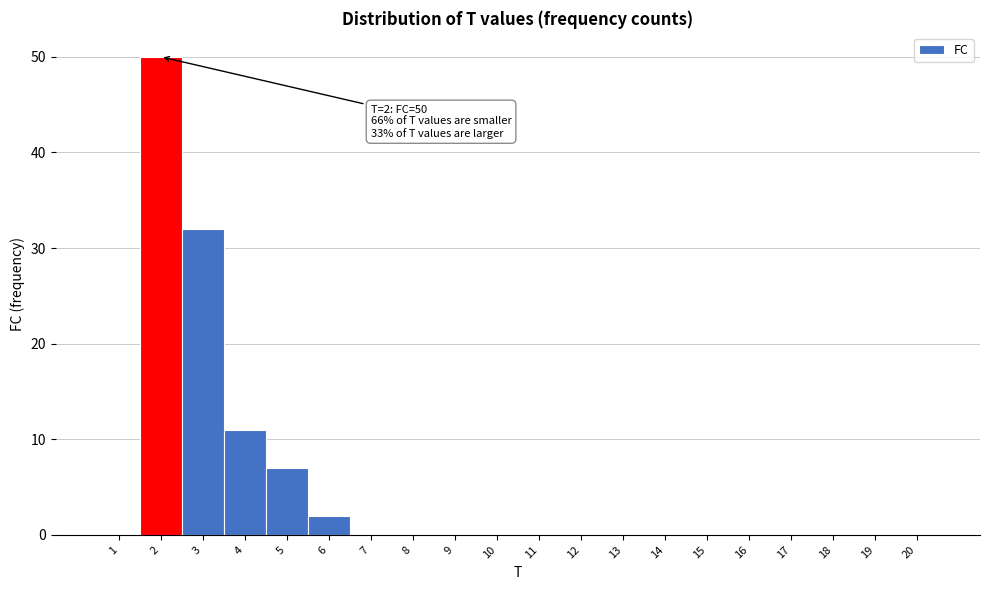

Which range on the x-axis has the tallest bar?

1.5 to 2.5